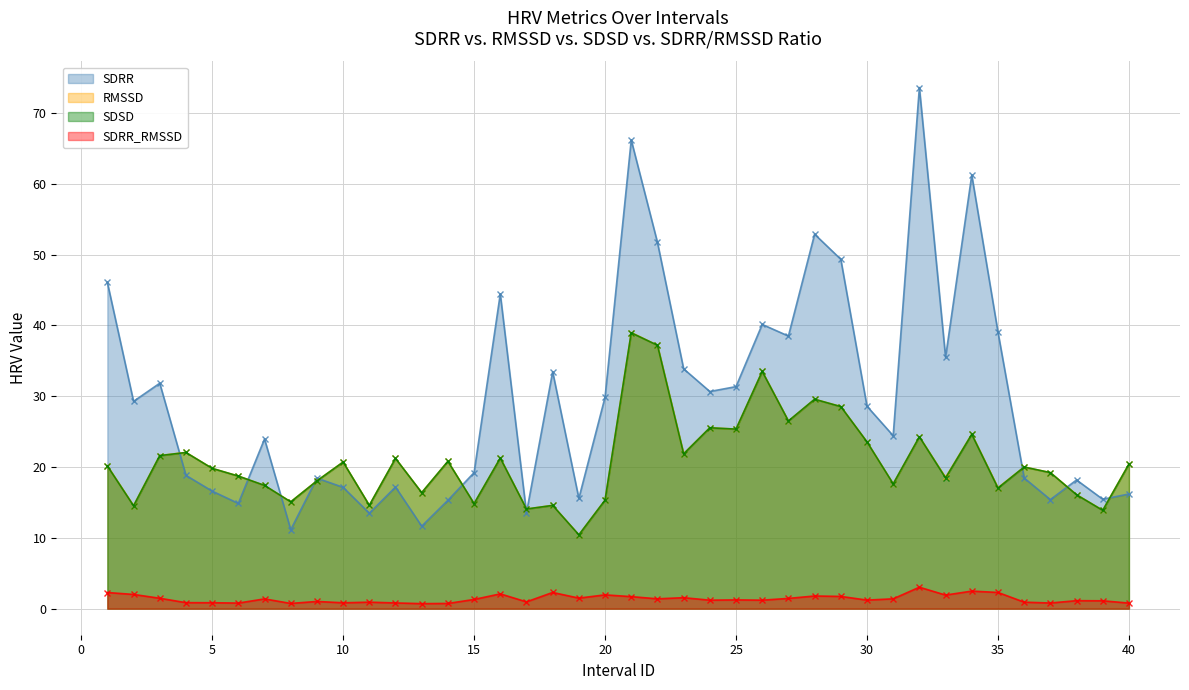

At which label does SDRR first exceed 28?

1